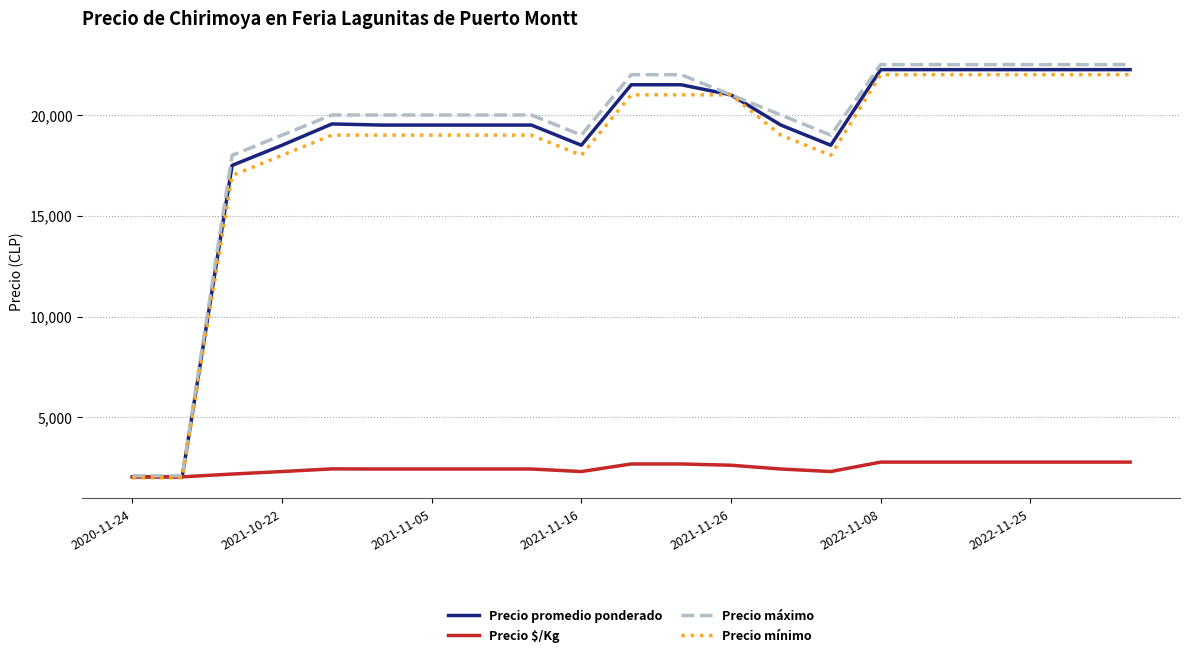

What is the maximum value shown in the chart?

22500